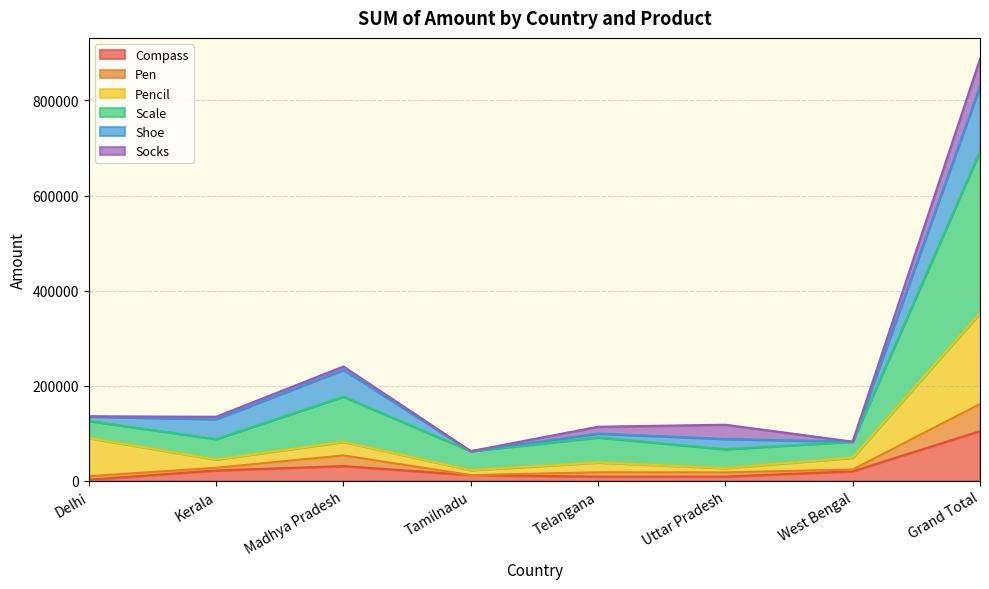

Which category has the highest value across all series?

Grand Total